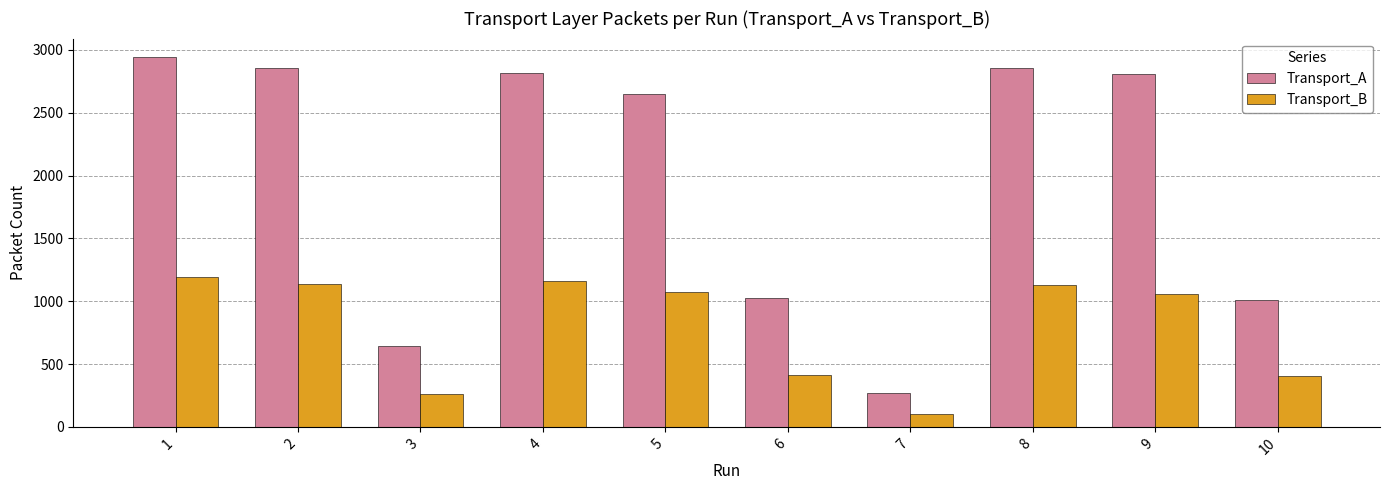

Rank the series by their average value, from lowest to highest.

Transport_B, Transport_A